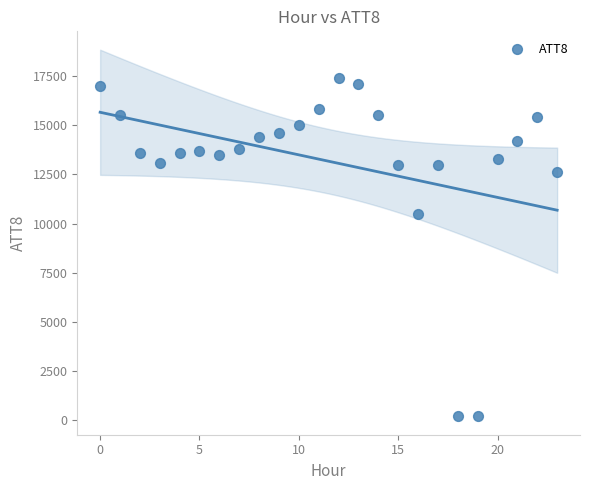

What Y value in the scatter plot is closest to 8800?

10500